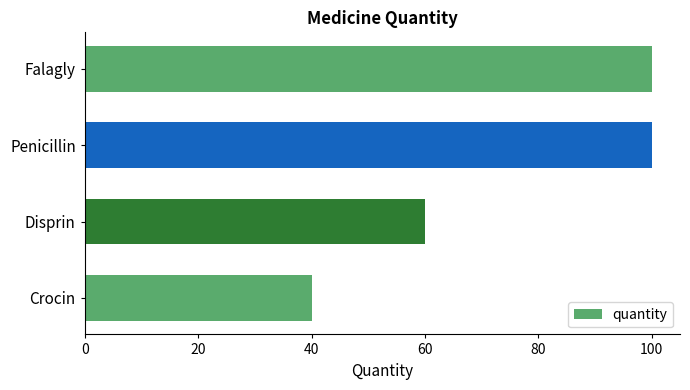

What is the difference between the maximum and second lowest values?

40